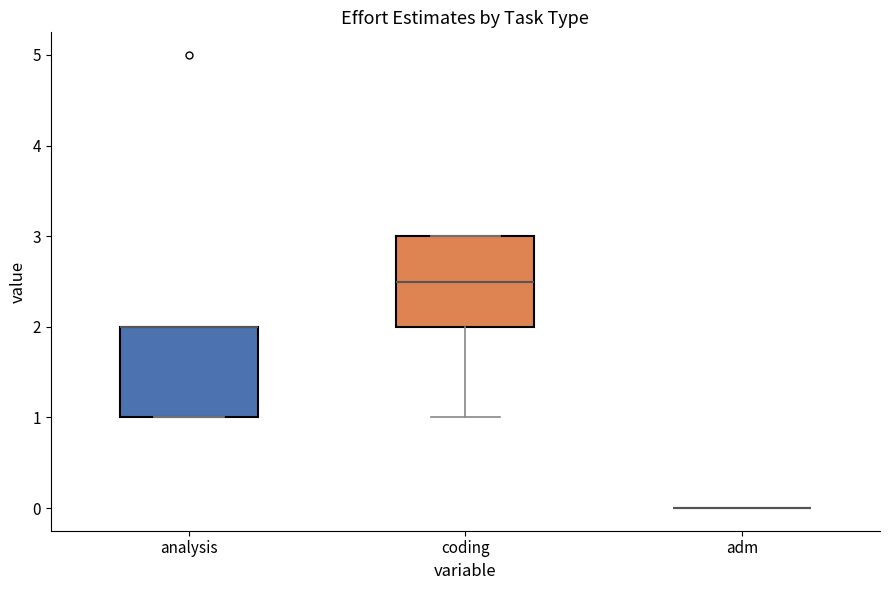

Reading left to right, read every box against the y-axis: the position of its median line, the range the box covers, and the ends of its whiskers. The values are not printed on the chart, so give them approximately, as read against the axis.

analysis: median 2.0 (drawn on the box's upper edge), box 1.0 to 2.0, whiskers 1.0 to 2.0
coding: median 2.5, box 2.0 to 3.0, whiskers 1.0 to 3.0
adm: box collapsed to a line at 0.0, whiskers 0.0 to 0.0